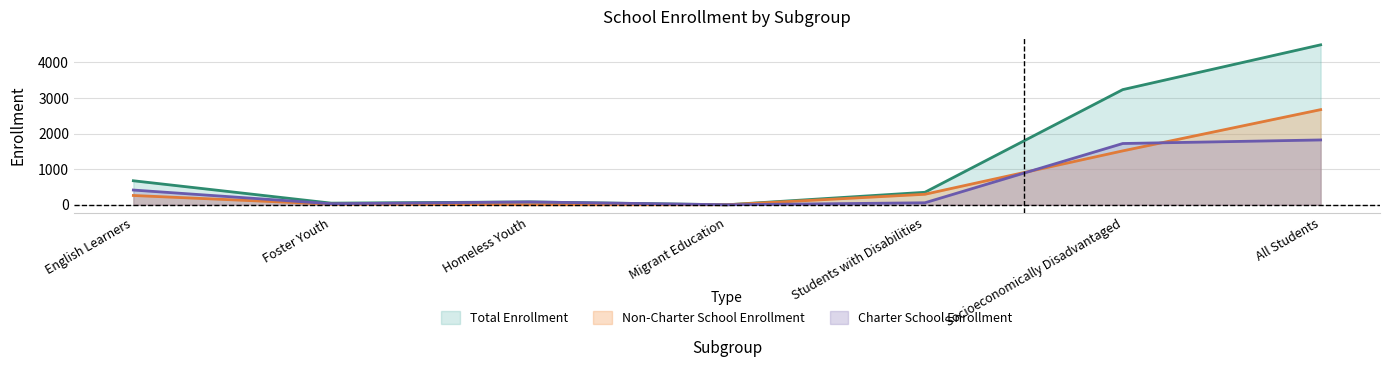

Rank the series at Socioeconomically Disadvantaged from highest to lowest value.

Total Enrollment, Charter School Enrollment, Non-Charter School Enrollment